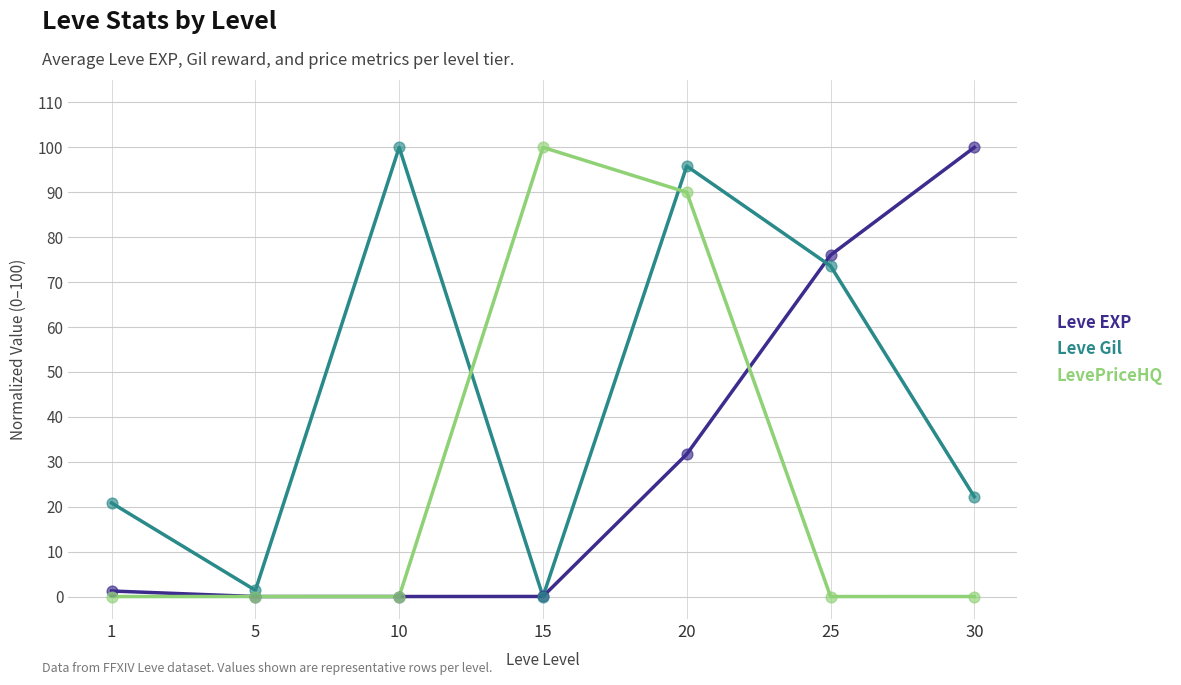

What is the difference between the highest and lowest values at 20?

64.1